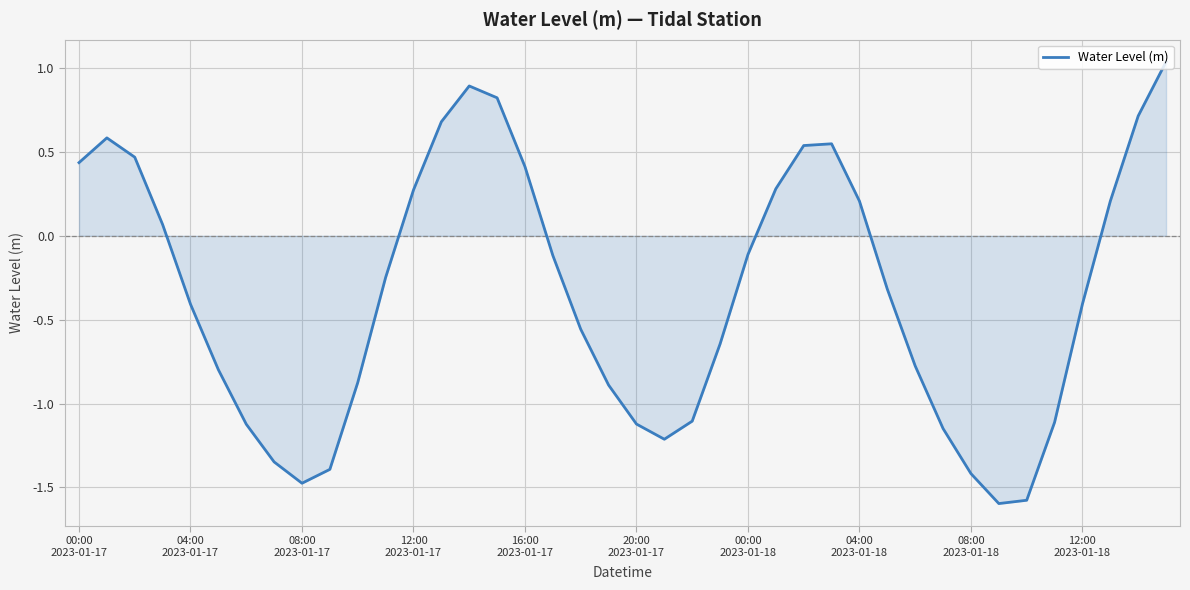

How many categories are shown in the chart?

40